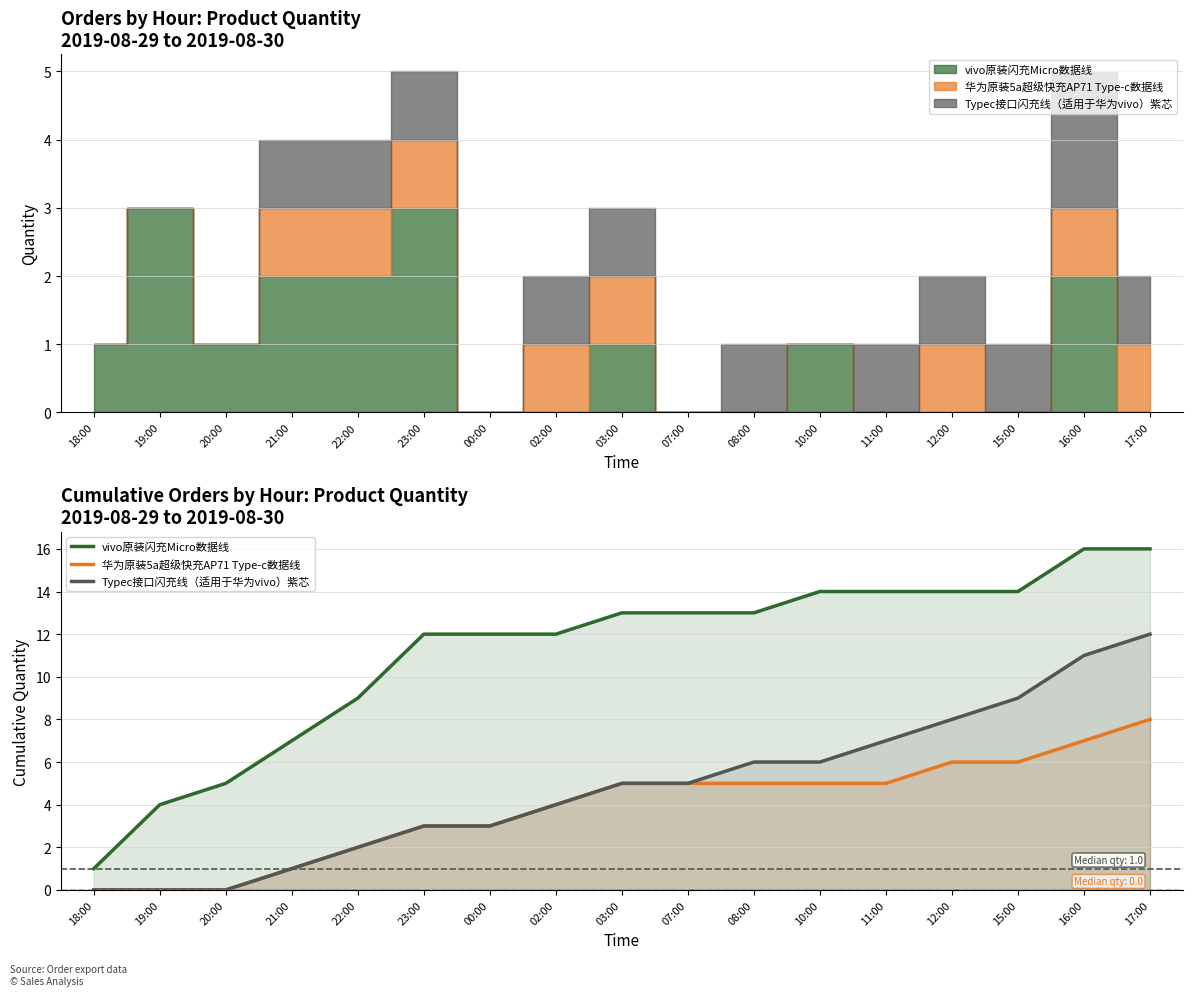

Reading left to right, transcribe all the data shown in this chart.

vivo原装闪充Micro数据线: 18:00=1	19:00=4	20:00=5	21:00=7	22:00=9	23:00=12	00:00=12	02:00=12	03:00=13	07:00=13	08:00=13	10:00=14	11:00=14	12:00=14	15:00=14	16:00=16	17:00=16
华为原装5a超级快充AP71 Type-c数据线: 18:00=0	19:00=0	20:00=0	21:00=1	22:00=2	23:00=3	00:00=3	02:00=4	03:00=5	07:00=5	08:00=5	10:00=5	11:00=5	12:00=6	15:00=6	16:00=7	17:00=8
Typec接口闪充线（适用于华为vivo）紫芯: 18:00=0	19:00=0	20:00=0	21:00=1	22:00=2	23:00=3	00:00=3	02:00=4	03:00=5	07:00=5	08:00=6	10:00=6	11:00=7	12:00=8	15:00=9	16:00=11	17:00=12